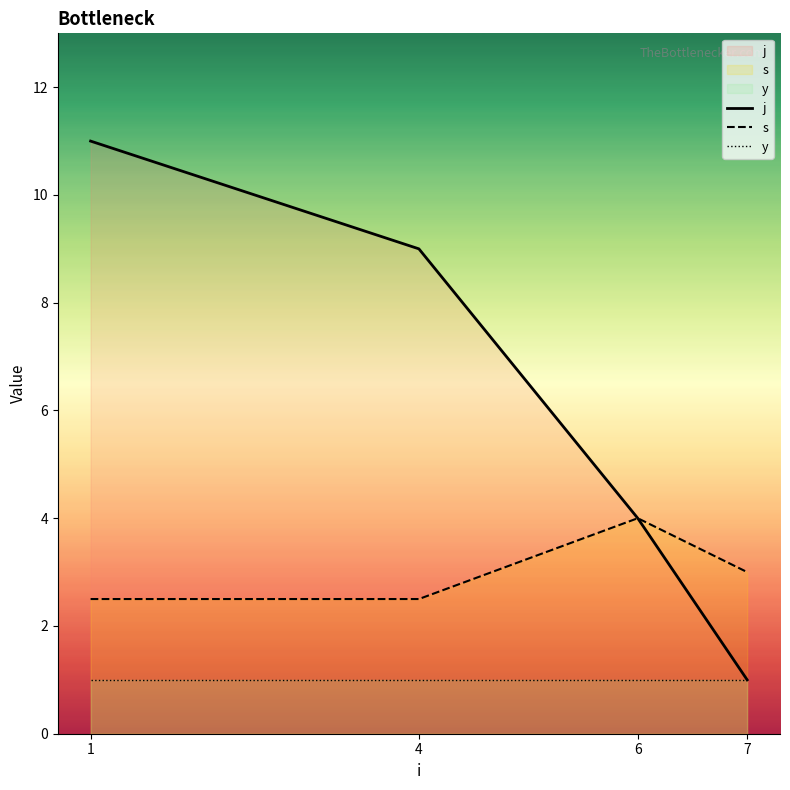

What is the sum of all s values?

12.0